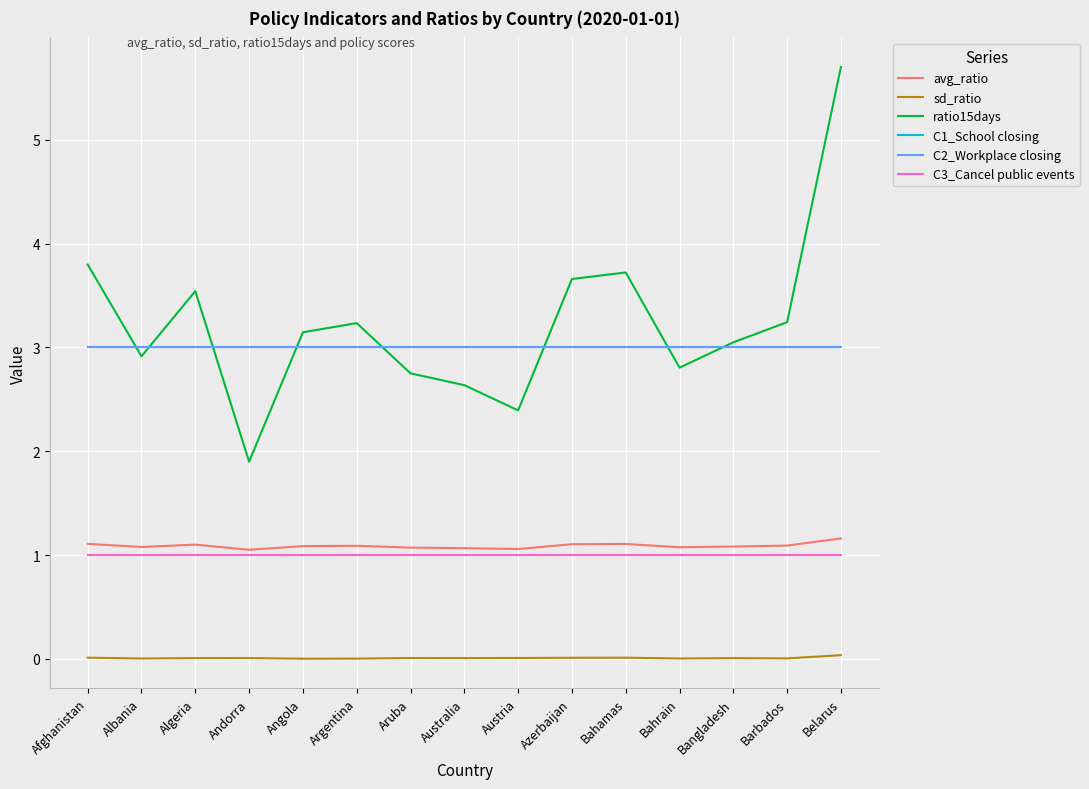

At how many categories does at least one series exceed 1?

15